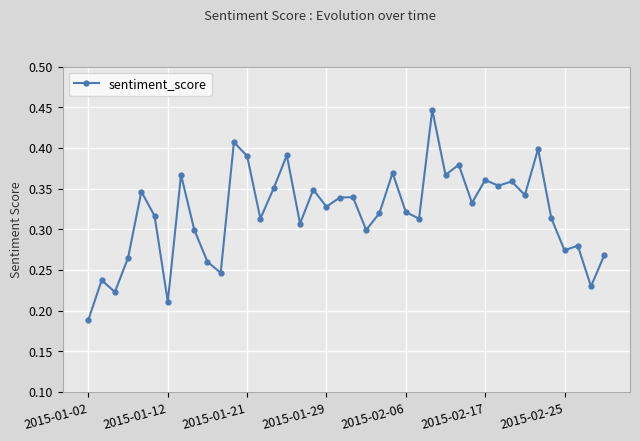

What is the sum of all values?

12.8